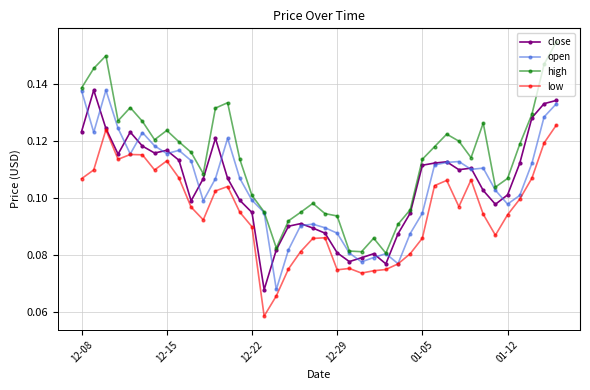

True or false: high has more than 2 interior local peaks.

True